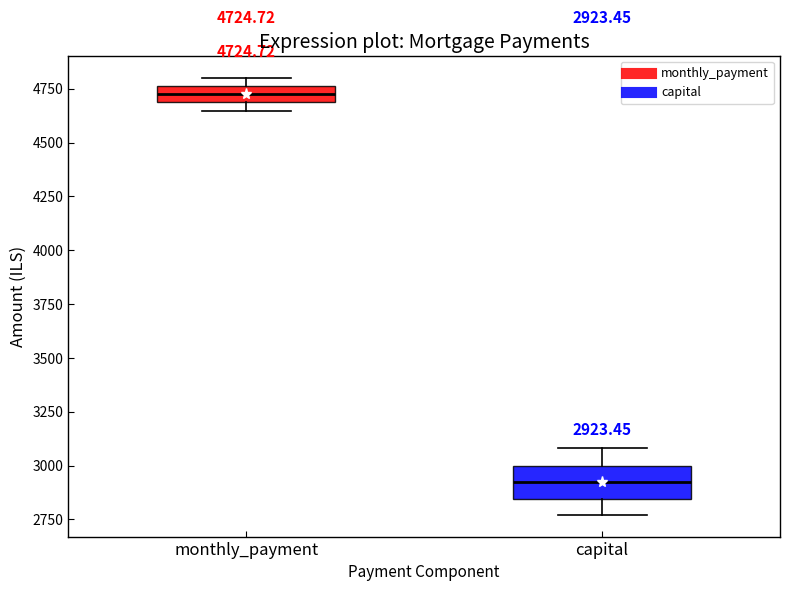

Which box is the tallest, from its lower edge to its upper edge?

capital